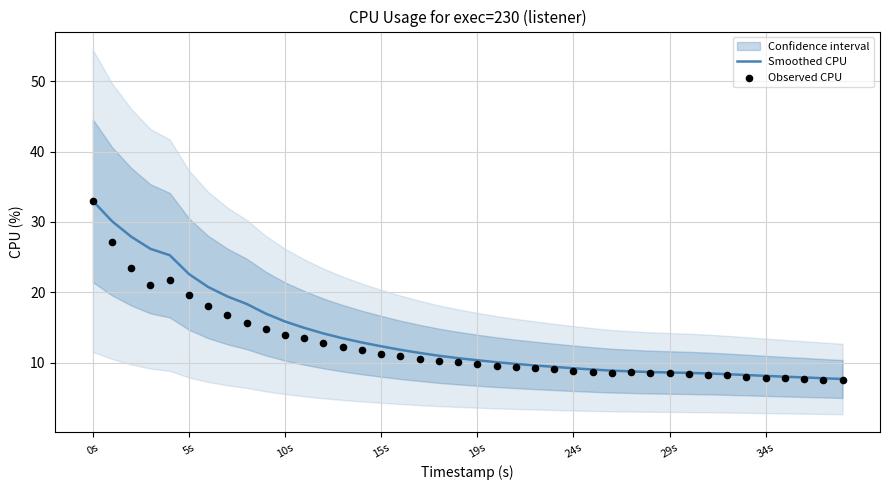

At which category is the sum across all series the highest?

0s